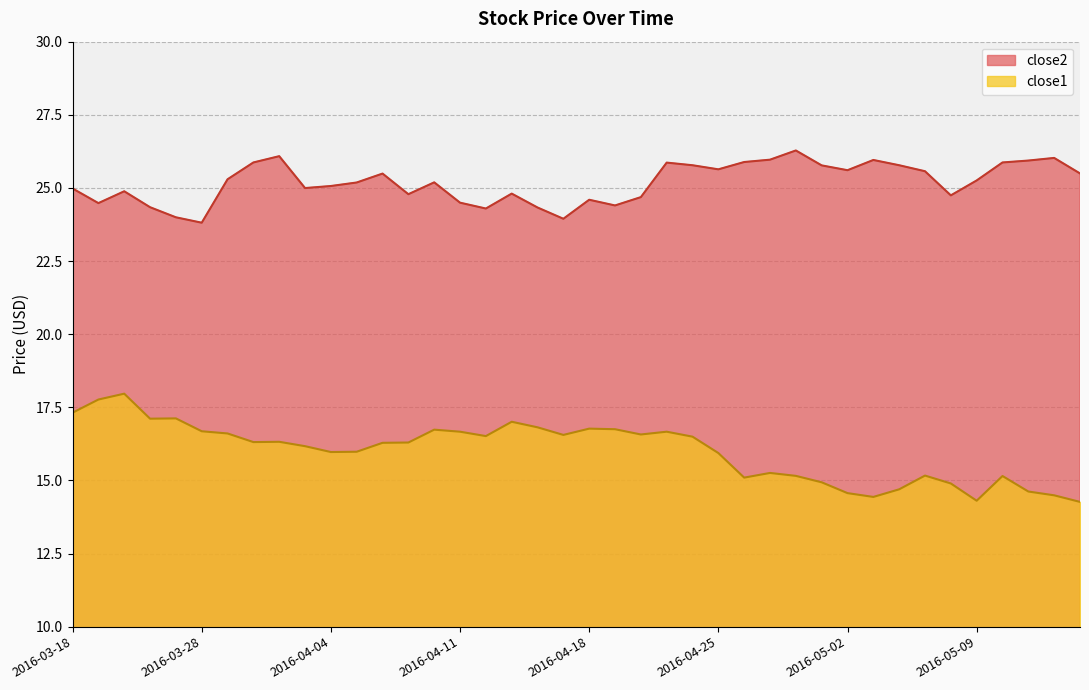

How many lines are shown in the chart?

2